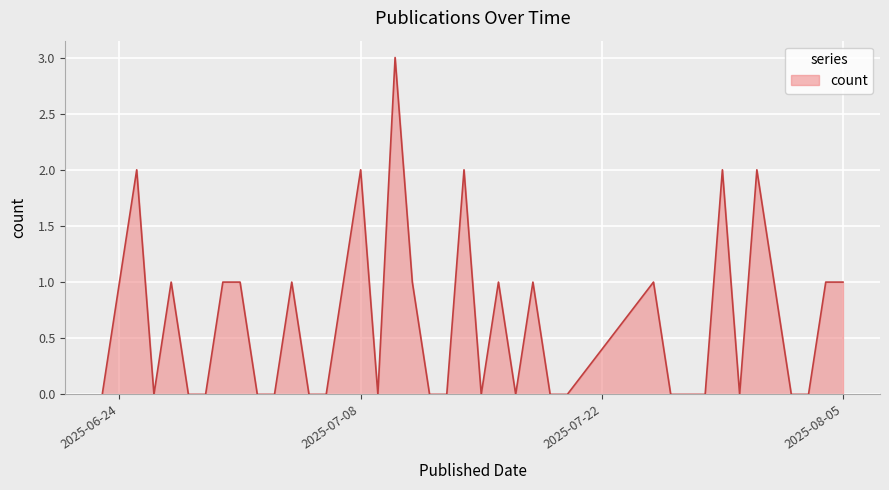

What is the difference between the maximum and minimum values?

3